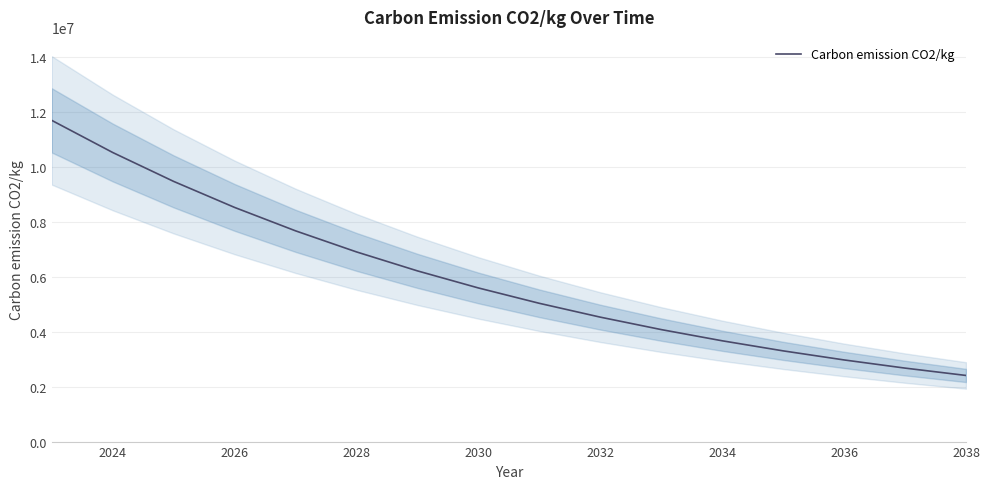

What is the highest value of the Carbon emission CO2/kg series?

11677957